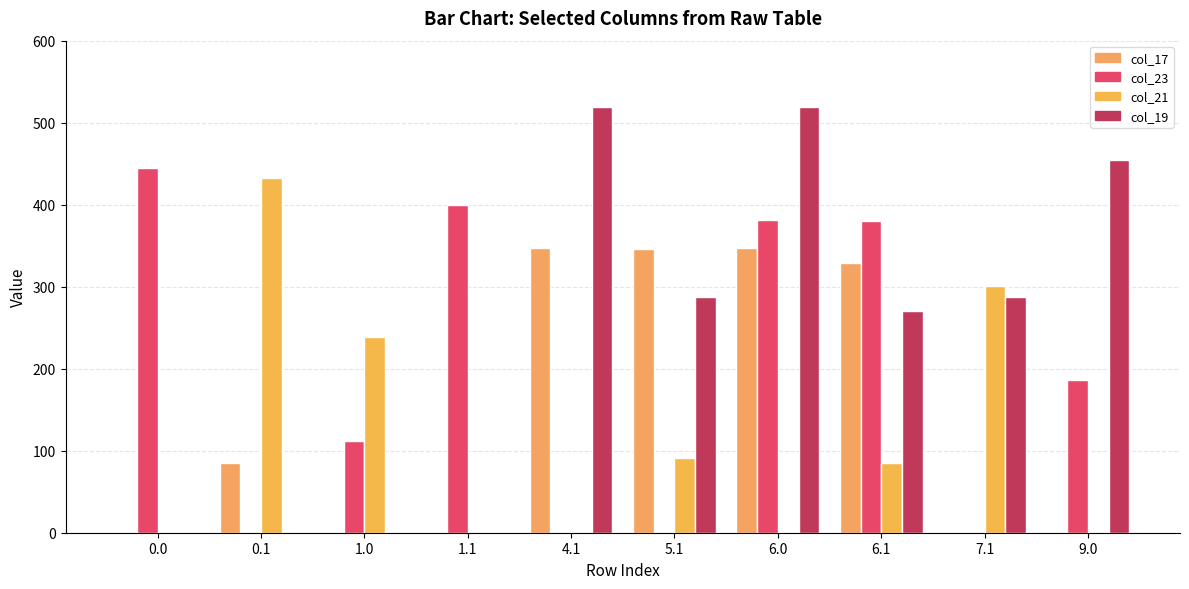

How many distinct data groups are displayed?

4